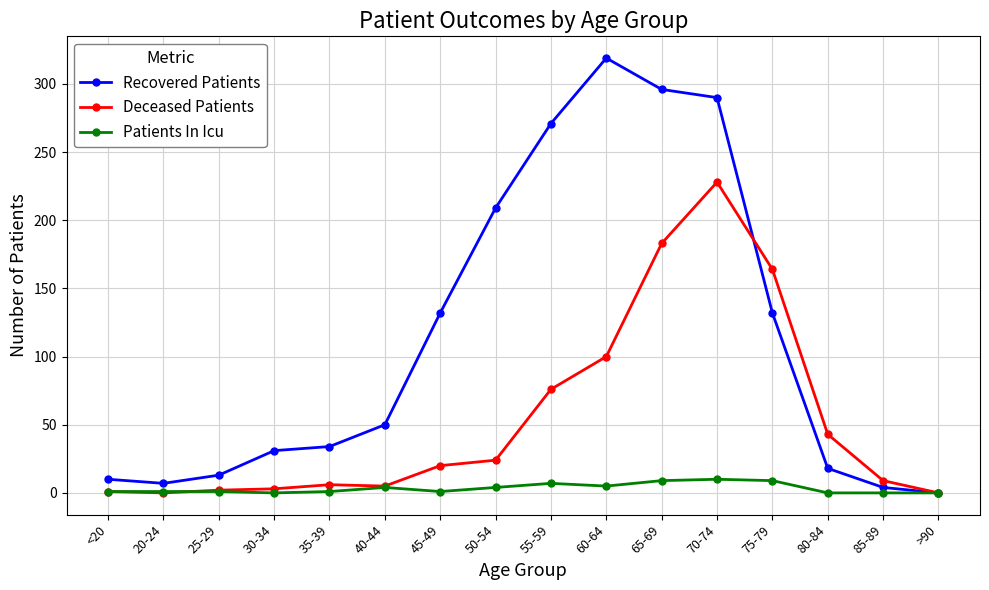

What is the label of the 5th point from the right?

70-74